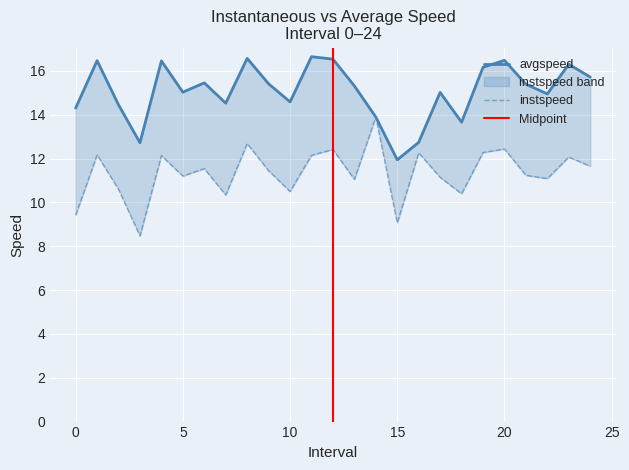

True or false: avgspeed and instspeed intersect in this chart.

False